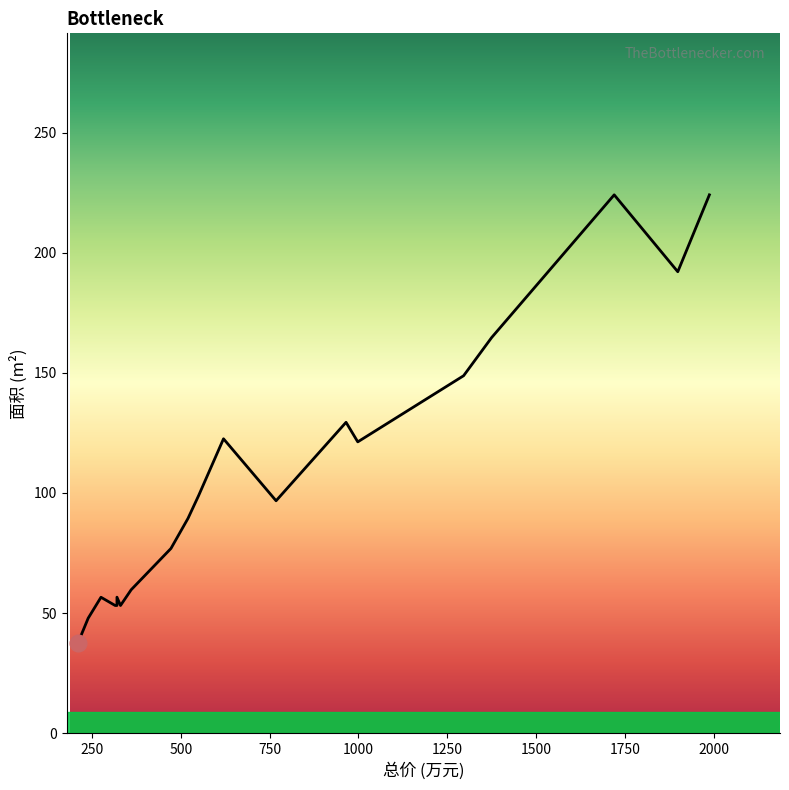

What is the minimum value shown in the chart?

37.5